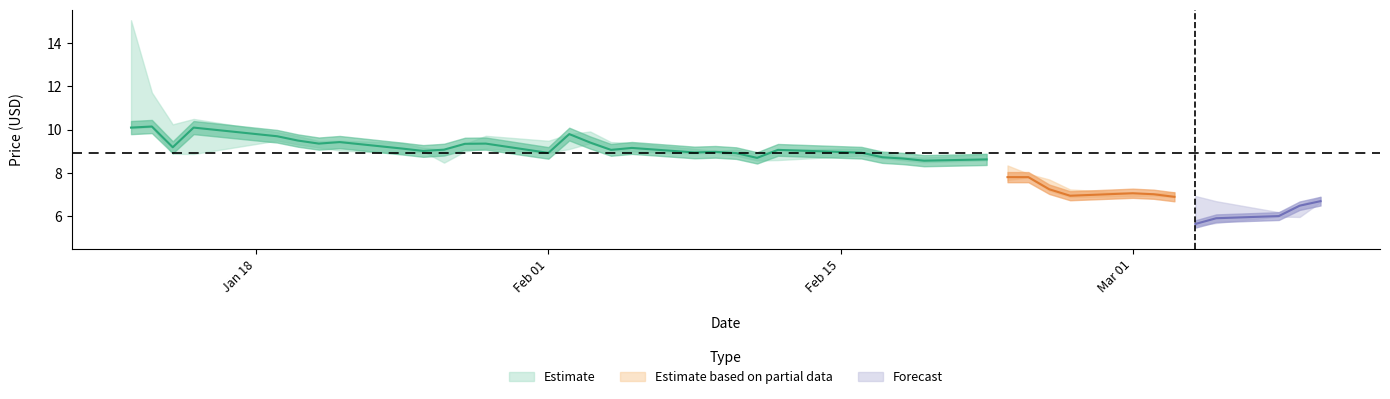

Does the chart have visible grid lines?

No